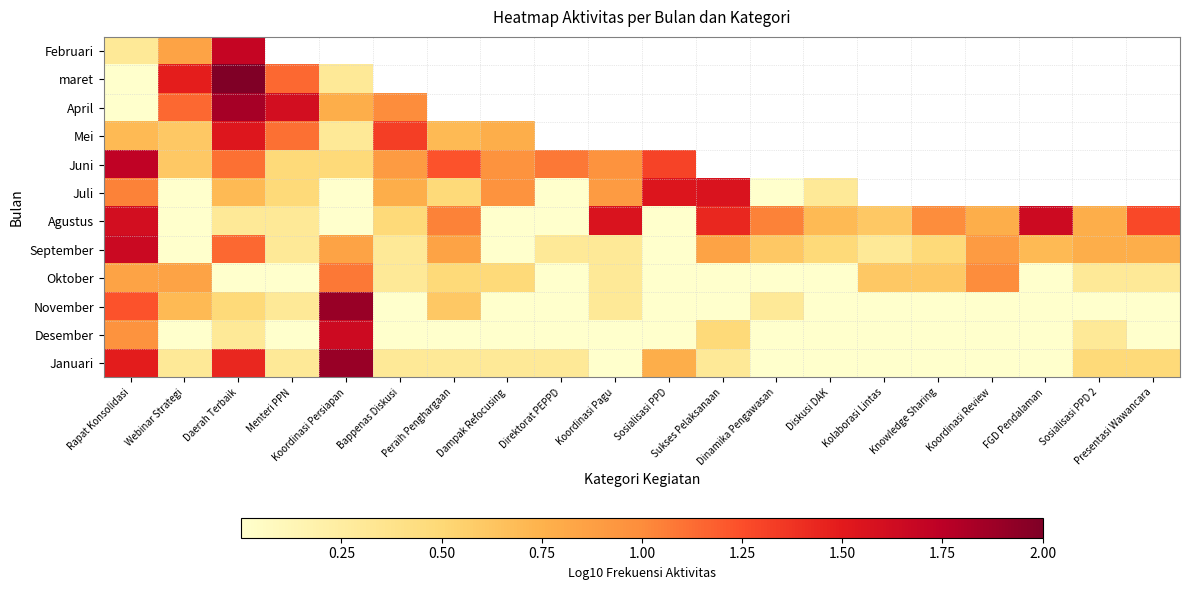

At which category is the sum across all series the highest?

Daerah Terbaik